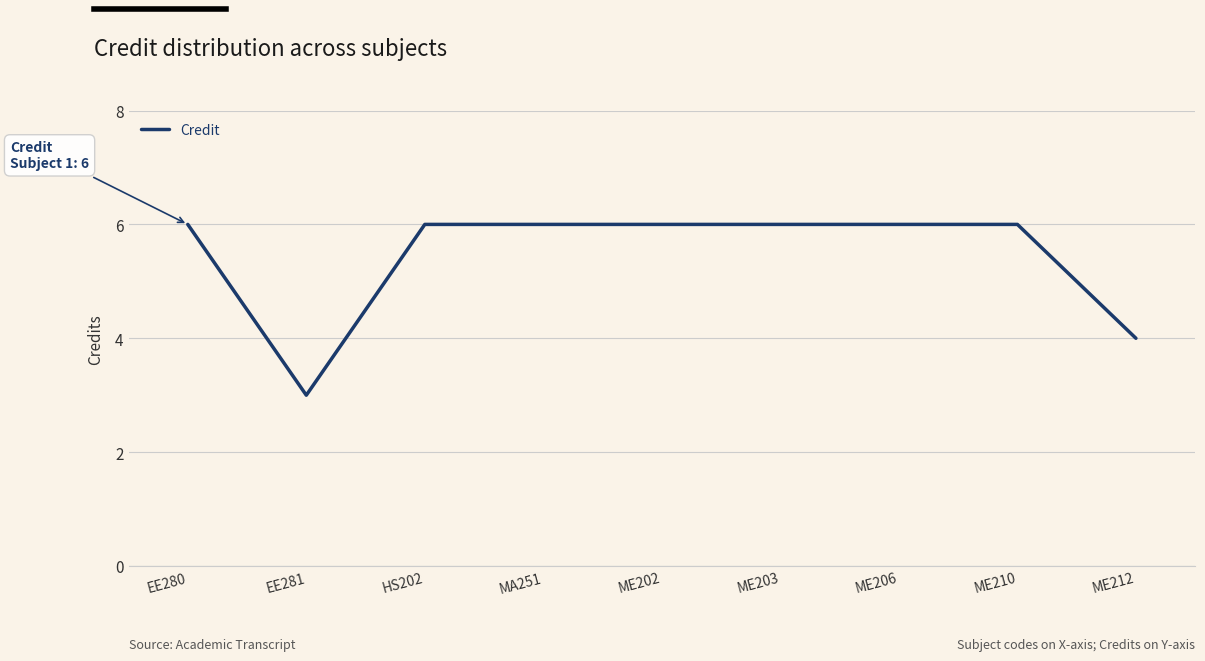

Reading left to right, what are all the values shown in this chart?

EE280=6	EE281=3	HS202=6	MA251=6	ME202=6	ME203=6	ME206=6	ME210=6	ME212=4